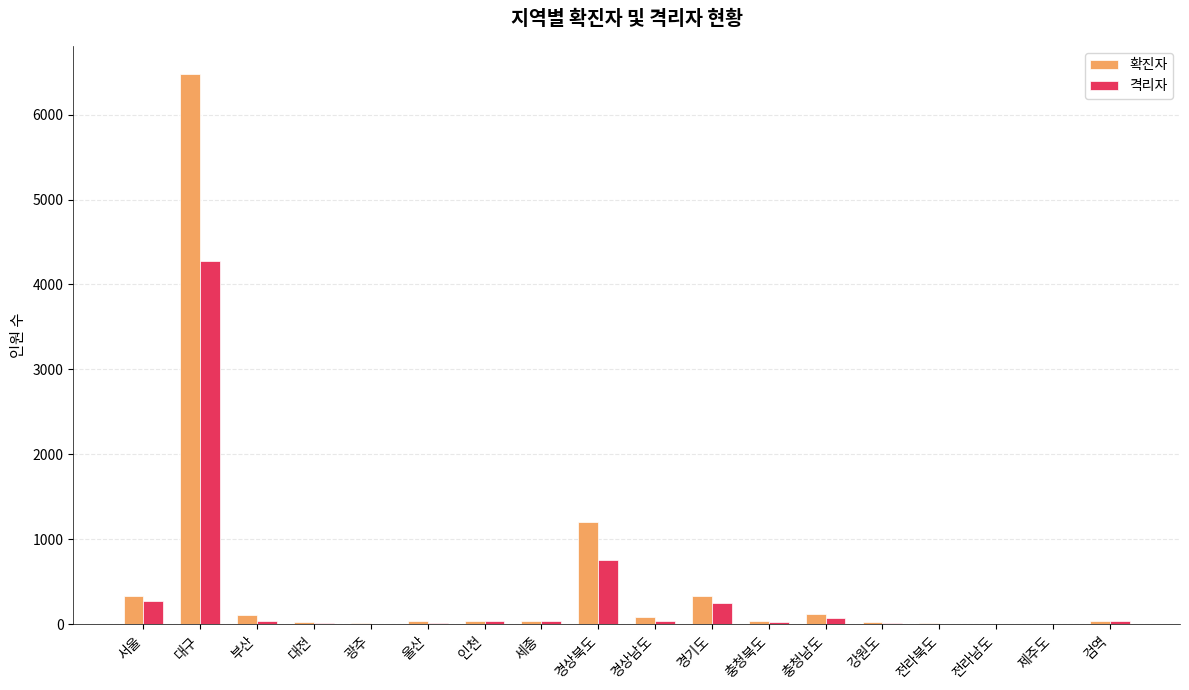

What is the average value of the 확진자 series?

497